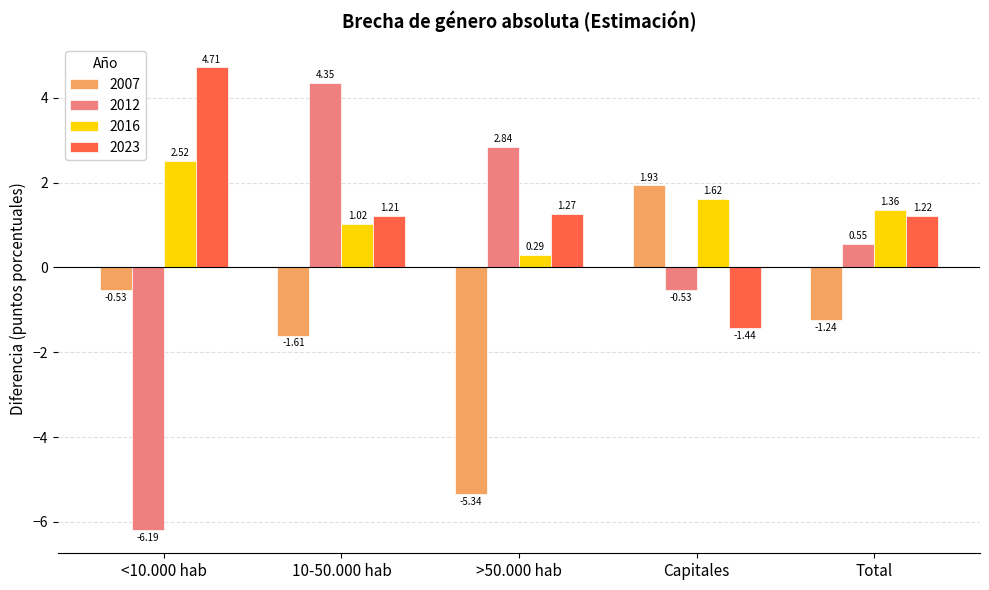

How many negative values does the 2023 series have?

1